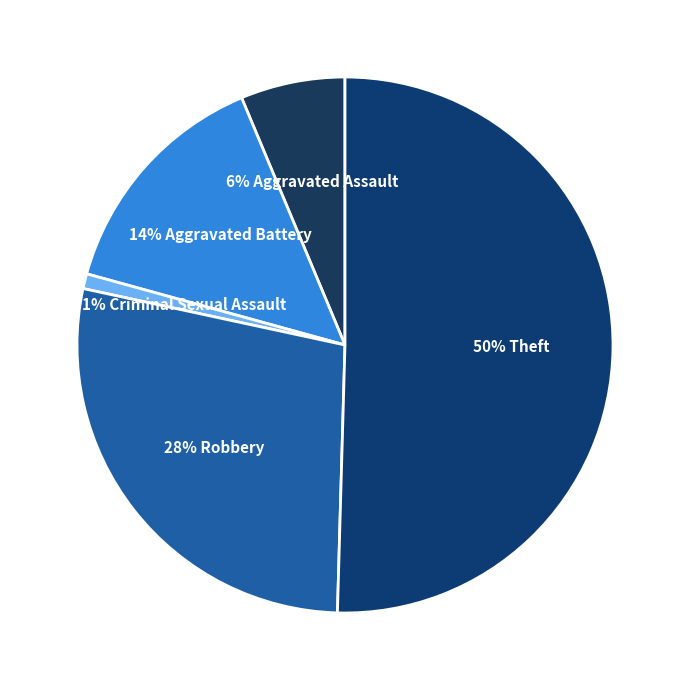

Count the number of slices in the pie.

5